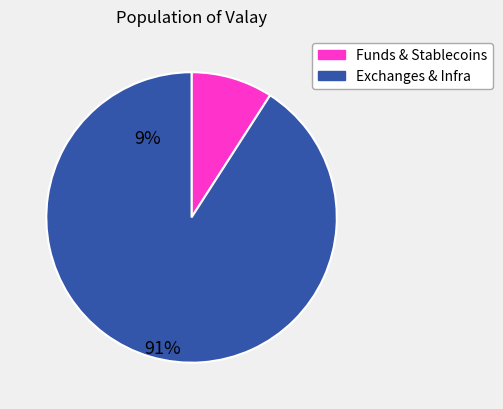

Does any single category account for the majority?

Yes